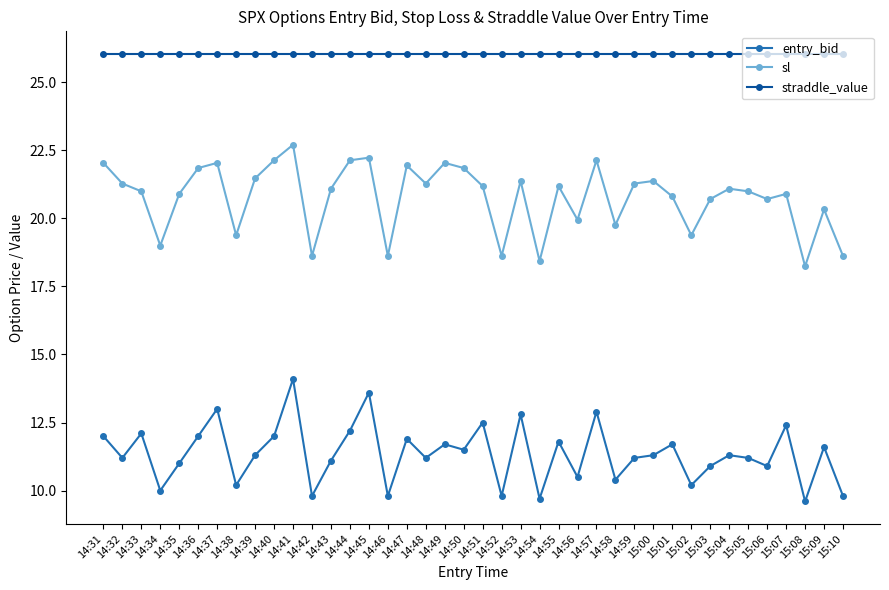

What is the label of the 35th point from the right?

14:36